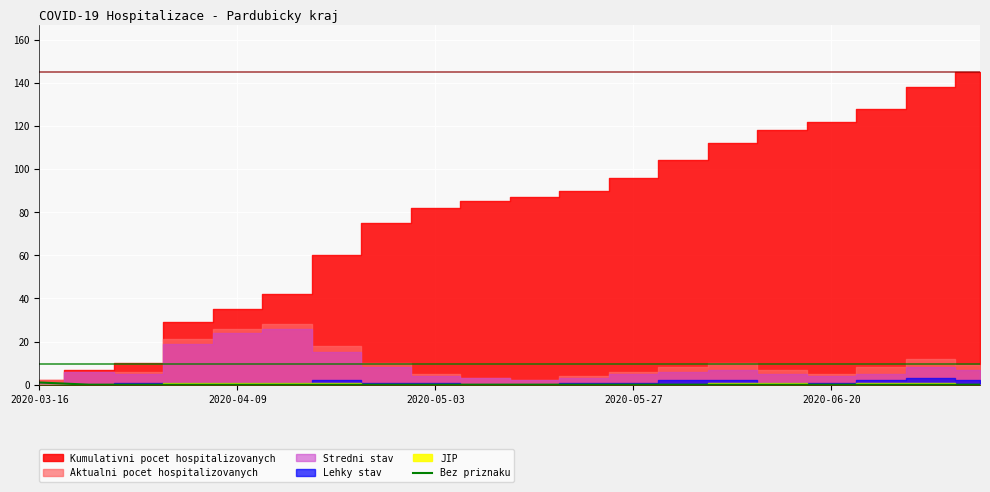

The Bez priznaku series shows 0 at 2020-05-27. True or false?

True